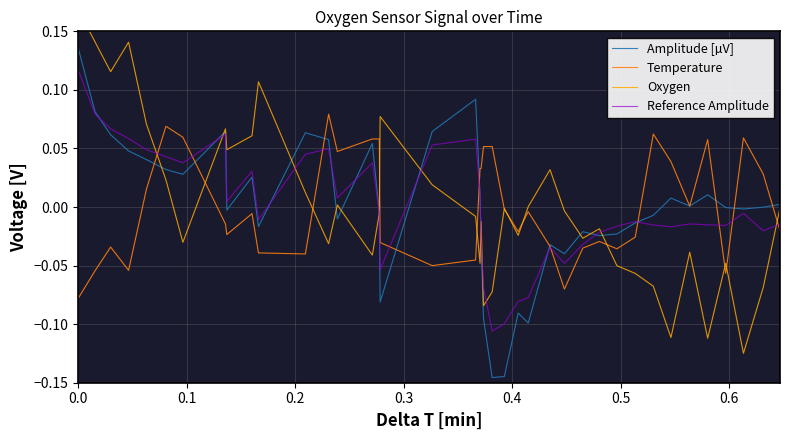

What is the label of the 36th point from the right?

0.4